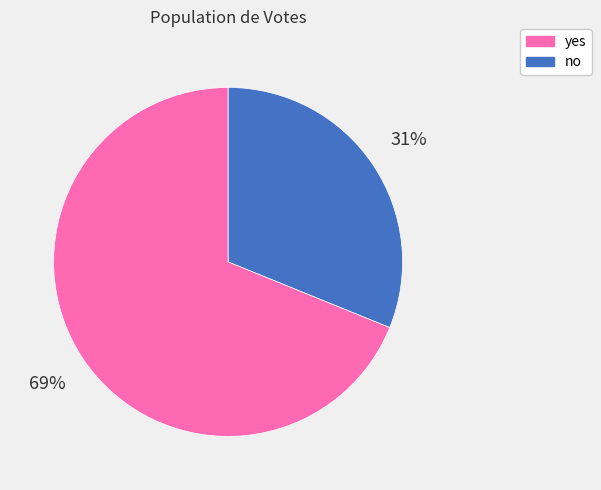

To the nearest percent, what is the average slice percentage?

50%